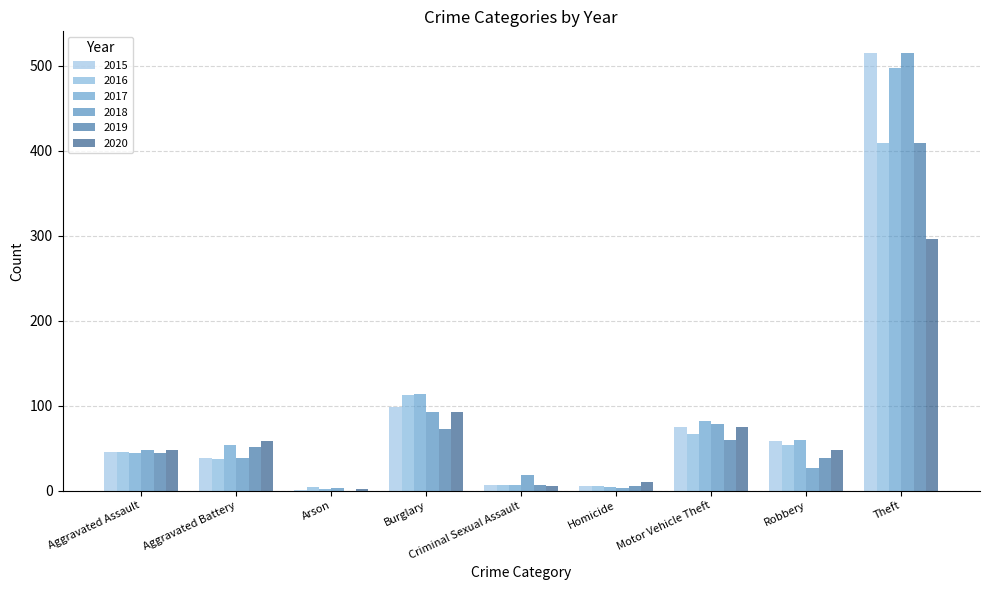

How many groups of bars are there?

9